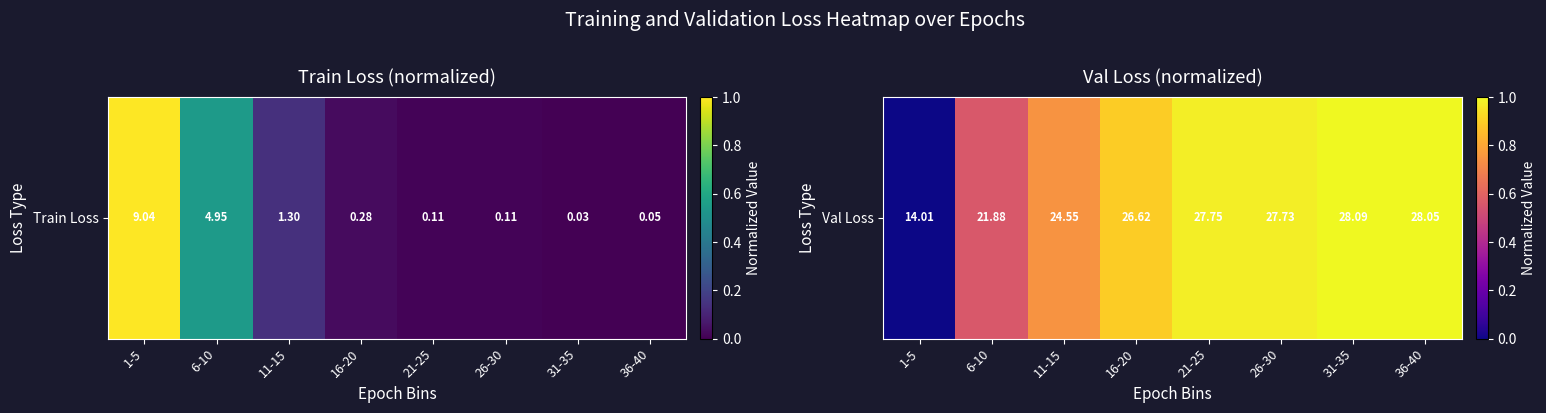

What is the difference between the maximum and second lowest values?

0.4